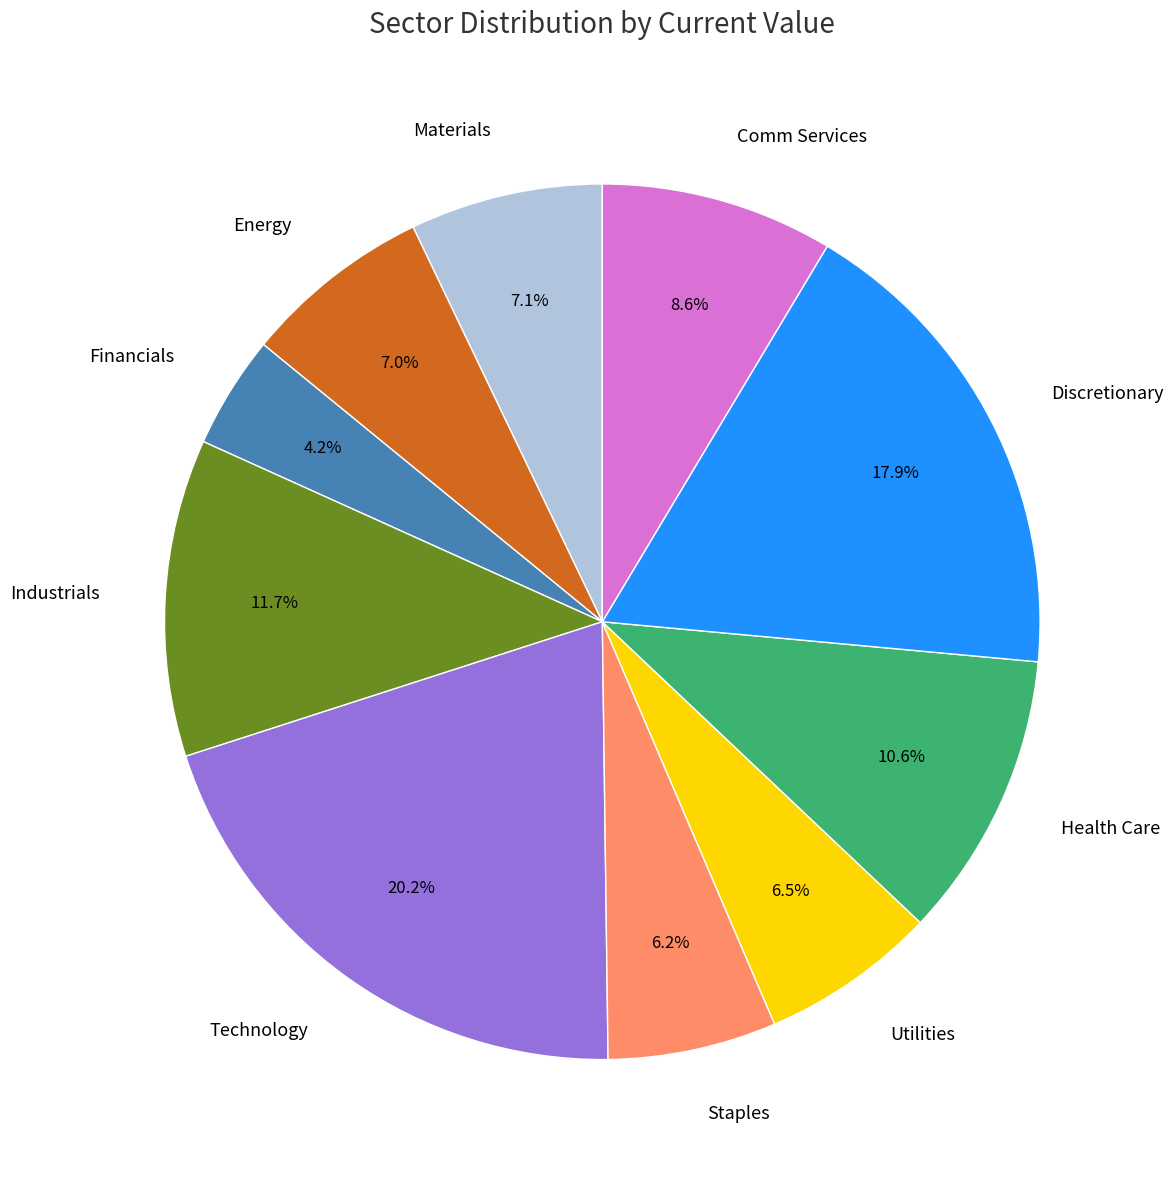

What percentage is NOT represented by Technology?

79.8%